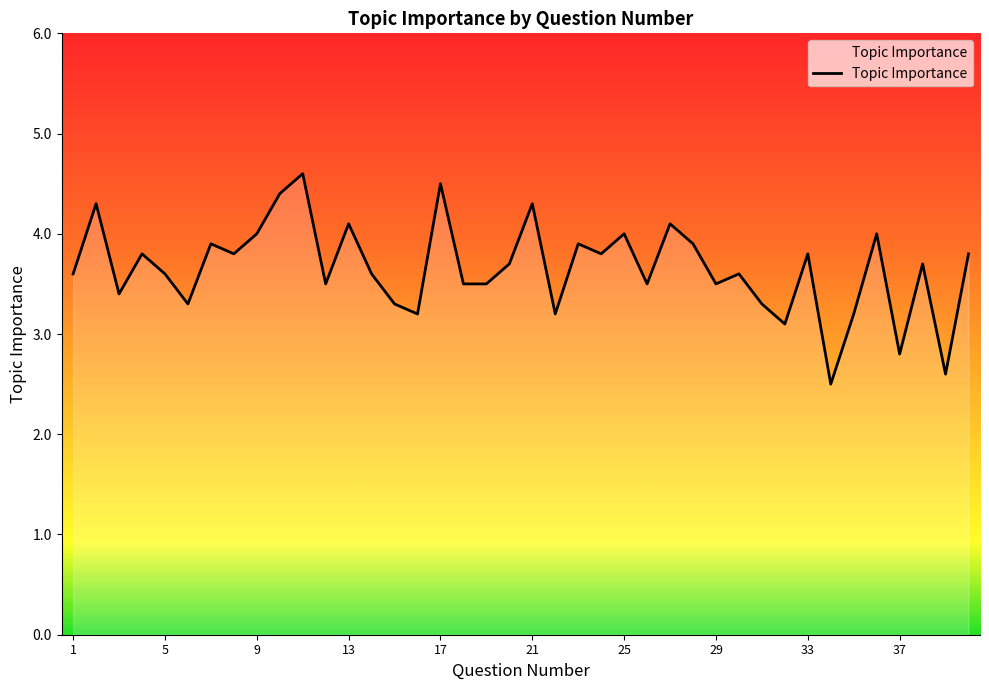

What is the difference between the maximum and minimum values?

2.1